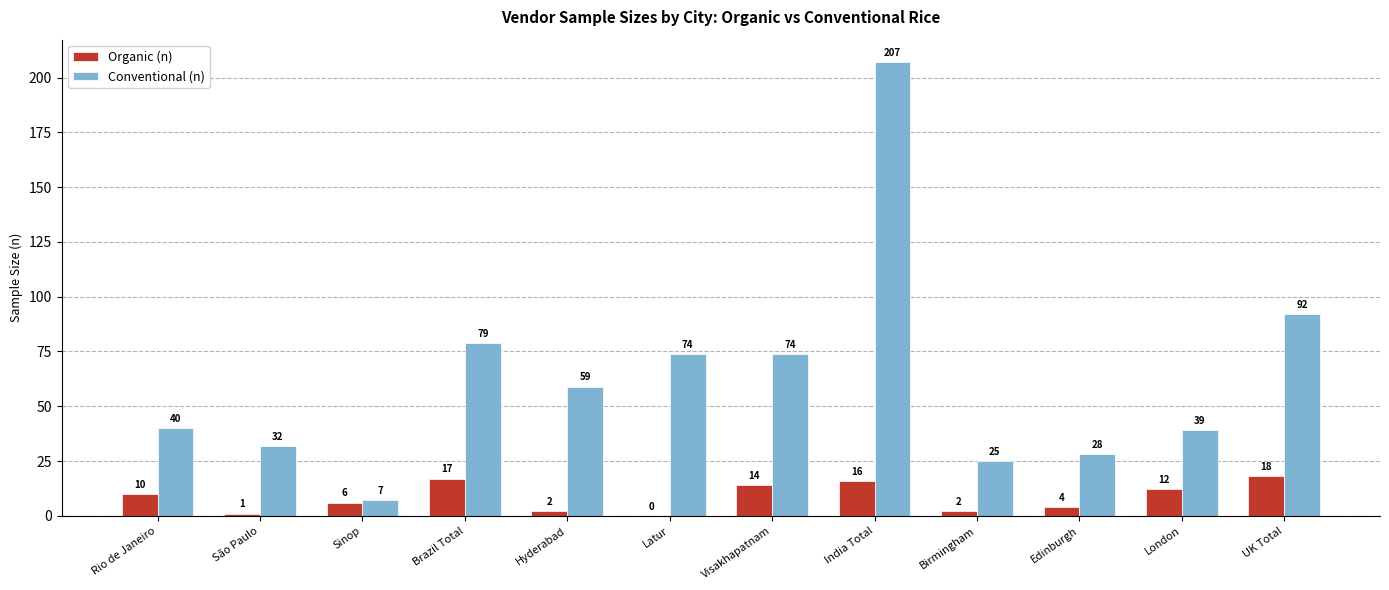

Reading right to left, transcribe all the data shown in this chart.

Organic (n): UK Total=18	London=12	Edinburgh=4	Birmingham=2	India Total=16	Visakhapatnam=14	Latur=0	Hyderabad=2	Brazil Total=17	Sinop=6	São Paulo=1	Rio de Janeiro=10
Conventional (n): UK Total=92	London=39	Edinburgh=28	Birmingham=25	India Total=207	Visakhapatnam=74	Latur=74	Hyderabad=59	Brazil Total=79	Sinop=7	São Paulo=32	Rio de Janeiro=40